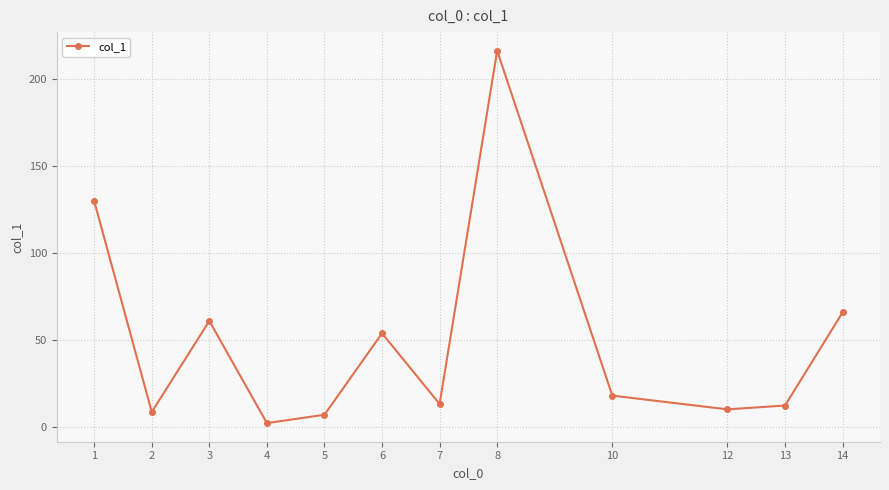

True or false: there are more than 1 points higher than both neighbors.

True